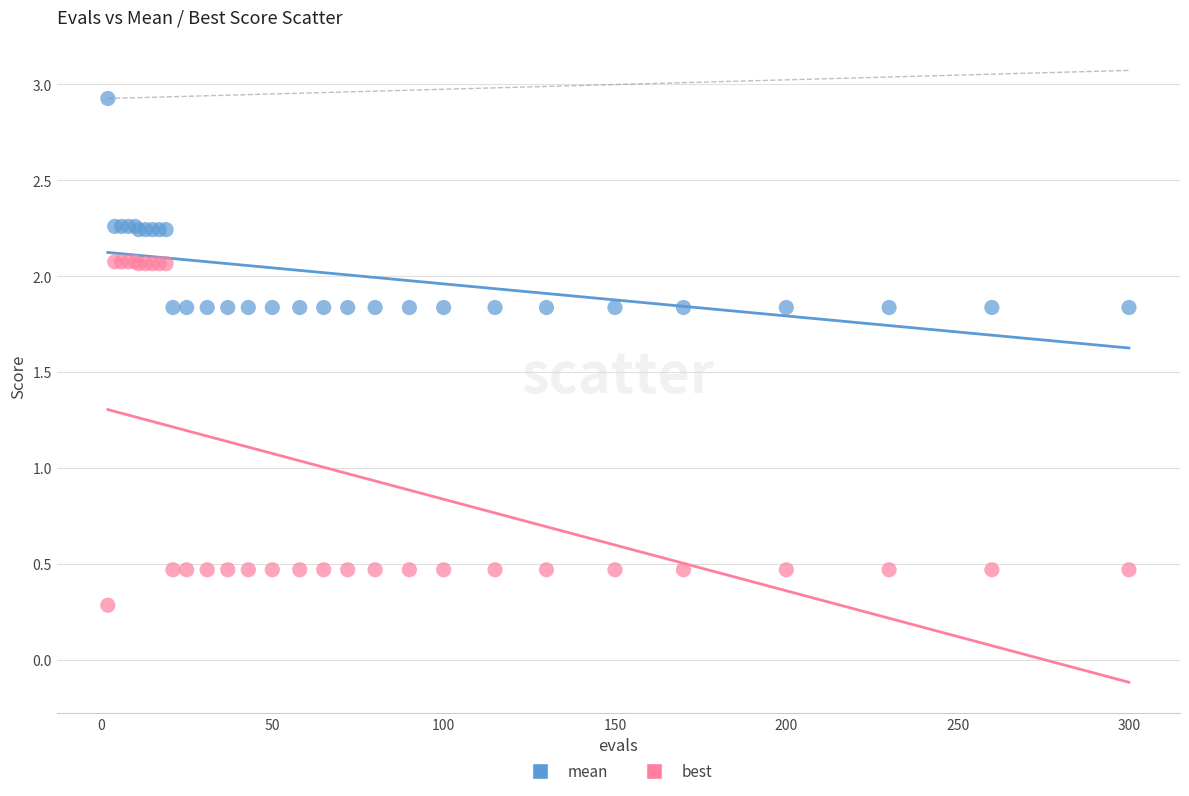

Which series has the widest spread of Y values?

best